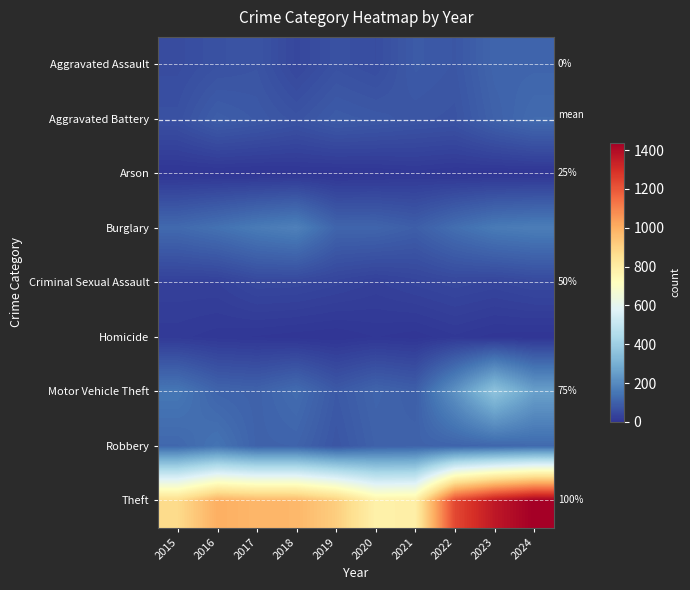

At which label does Motor Vehicle Theft first exceed 127?

2015